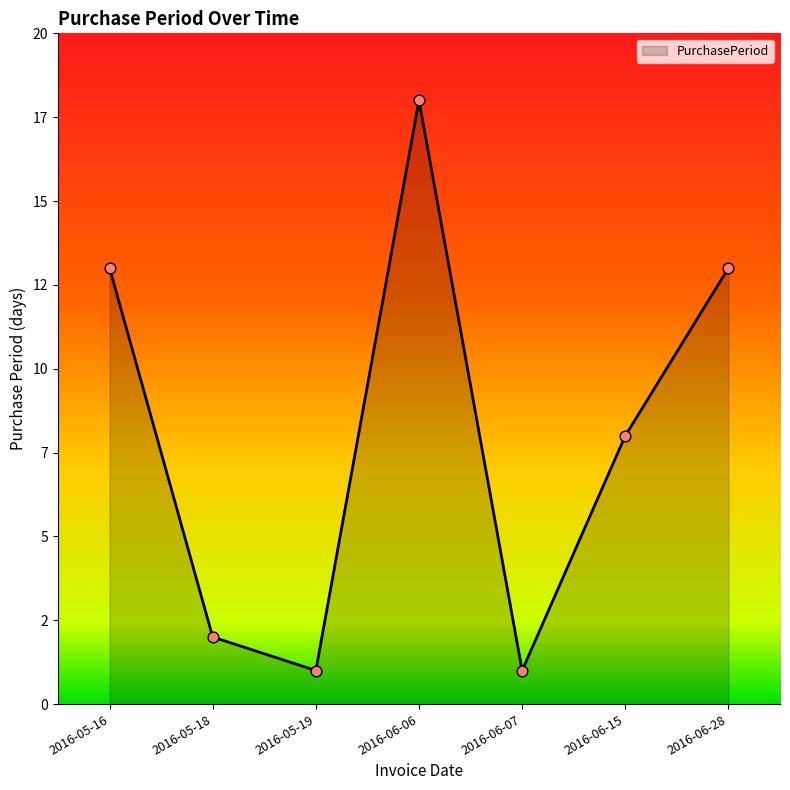

Which has a higher value, 2016-05-18 or 2016-06-28?

2016-06-28